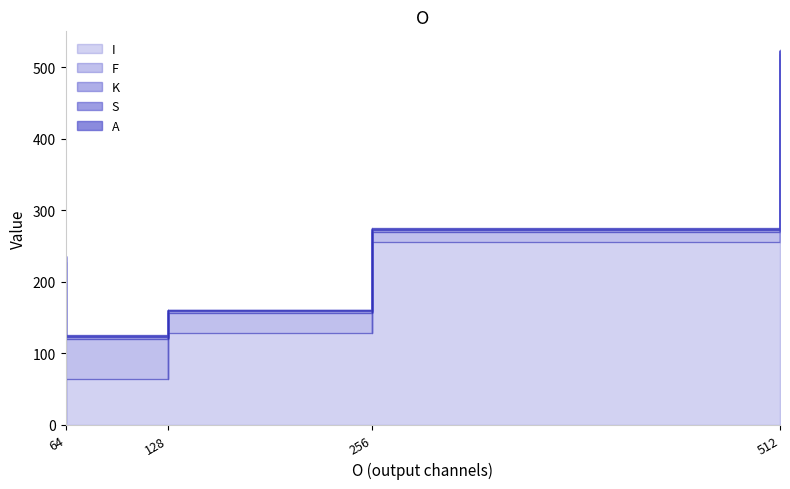

How many series are shown in this chart?

5